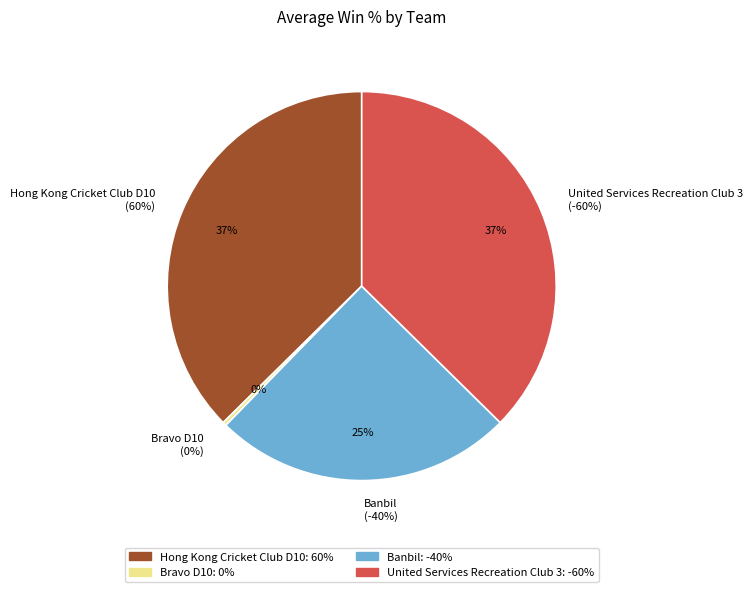

Rank the categories by value from highest to lowest.

Hong Kong Cricket Club D10, Bravo D10, Banbil, United Services Recreation Club 3